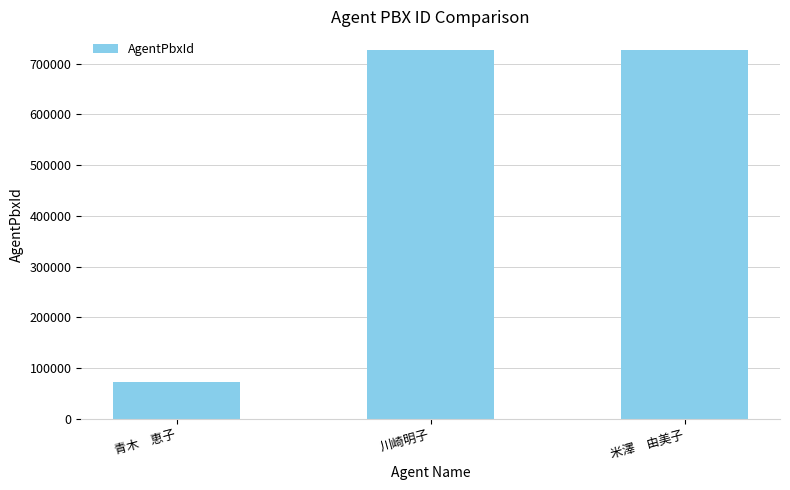

What is the value of the 3rd bar from the left?

727125